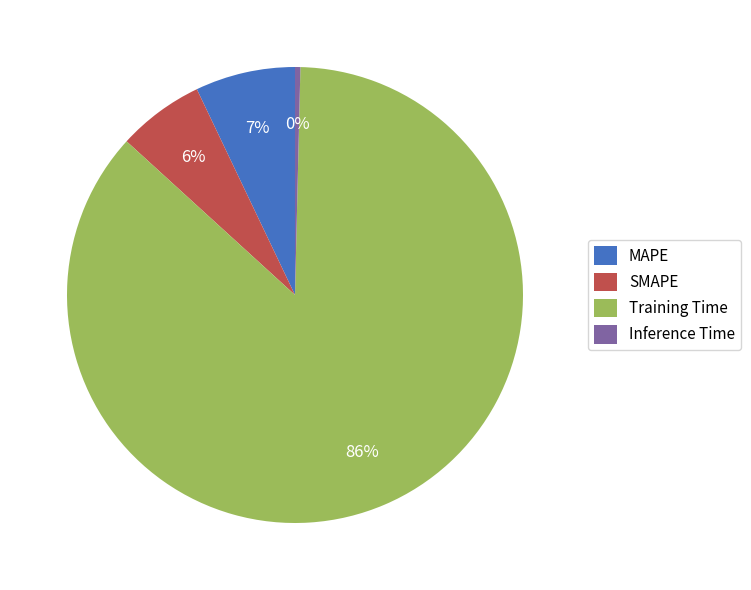

The MAPE slice represents 1% of the pie. True or false?

False